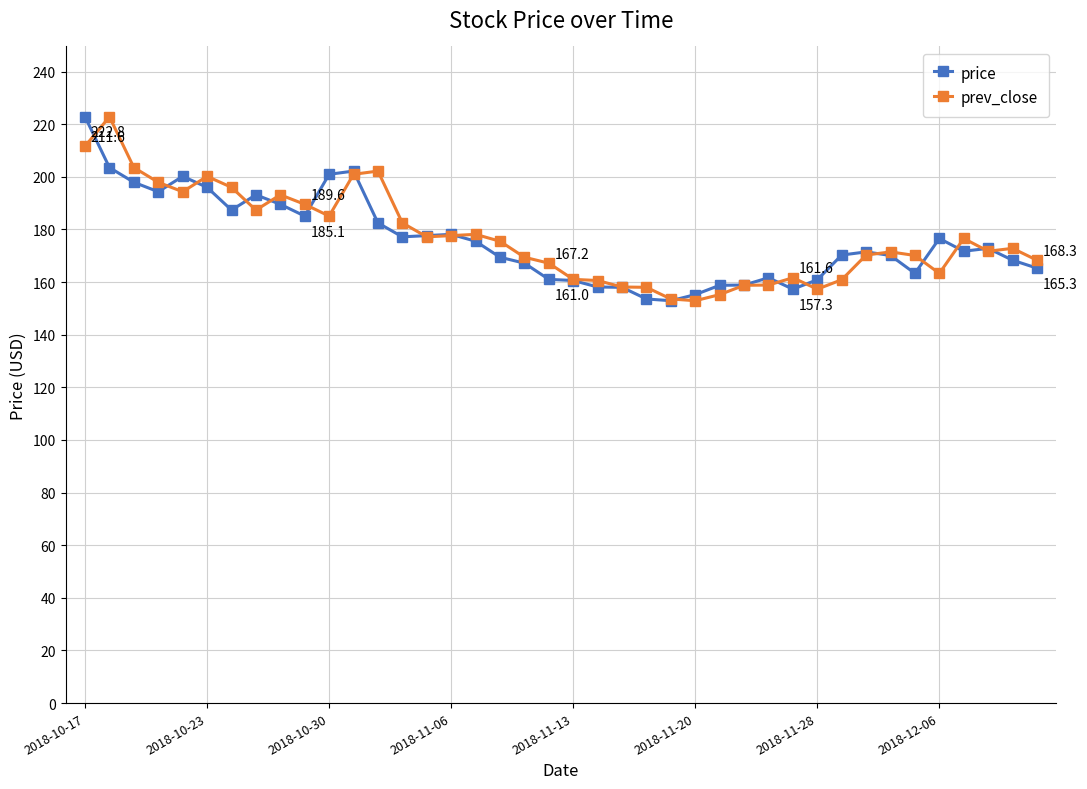

What is the value of the prev_close point at the 29th from the left?

158.9